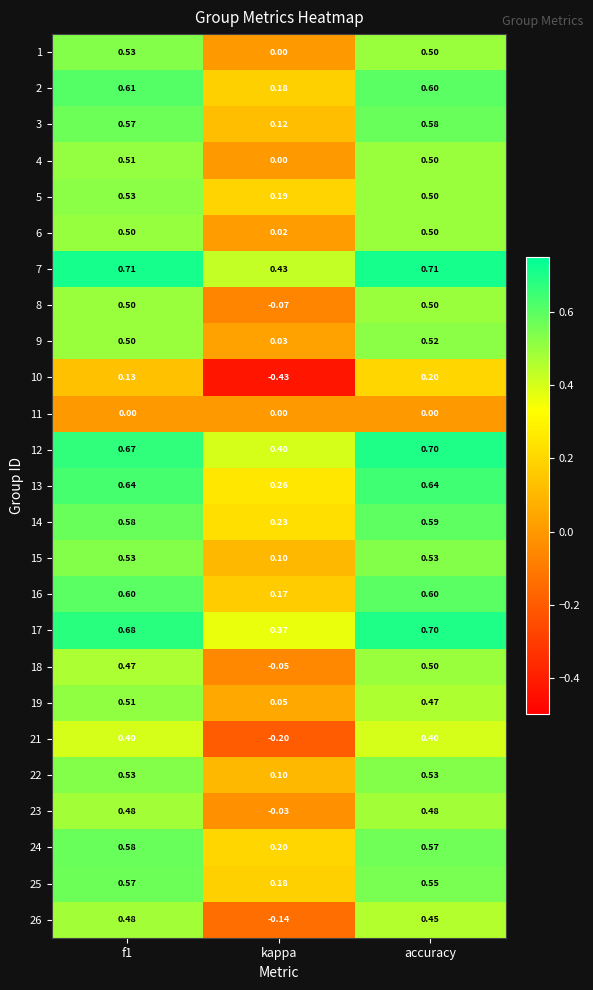

Which label corresponds to the smallest value in the chart?

kappa